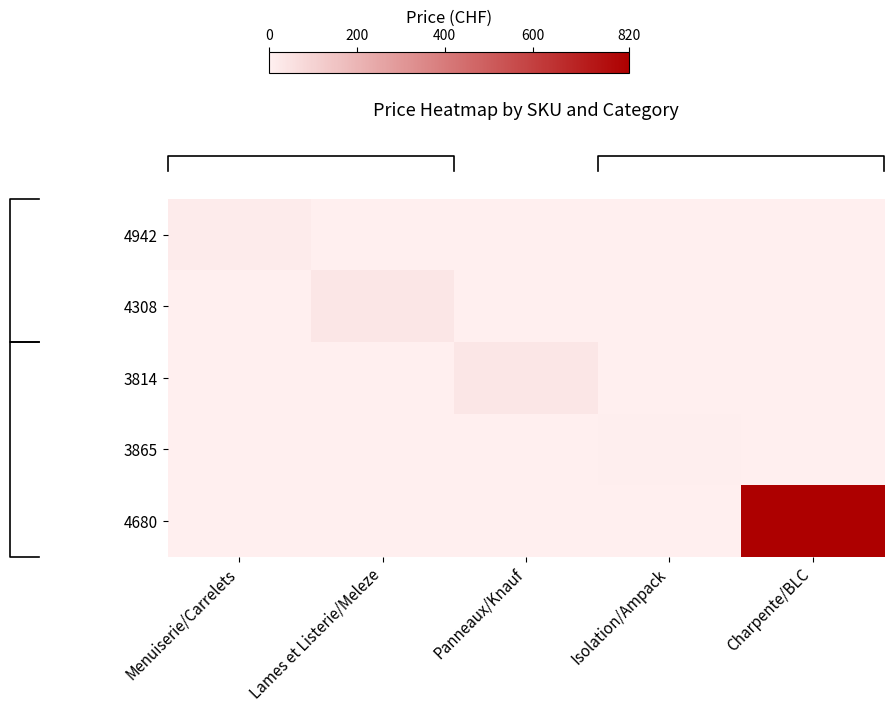

How many data points in 3814 are above 0?

1